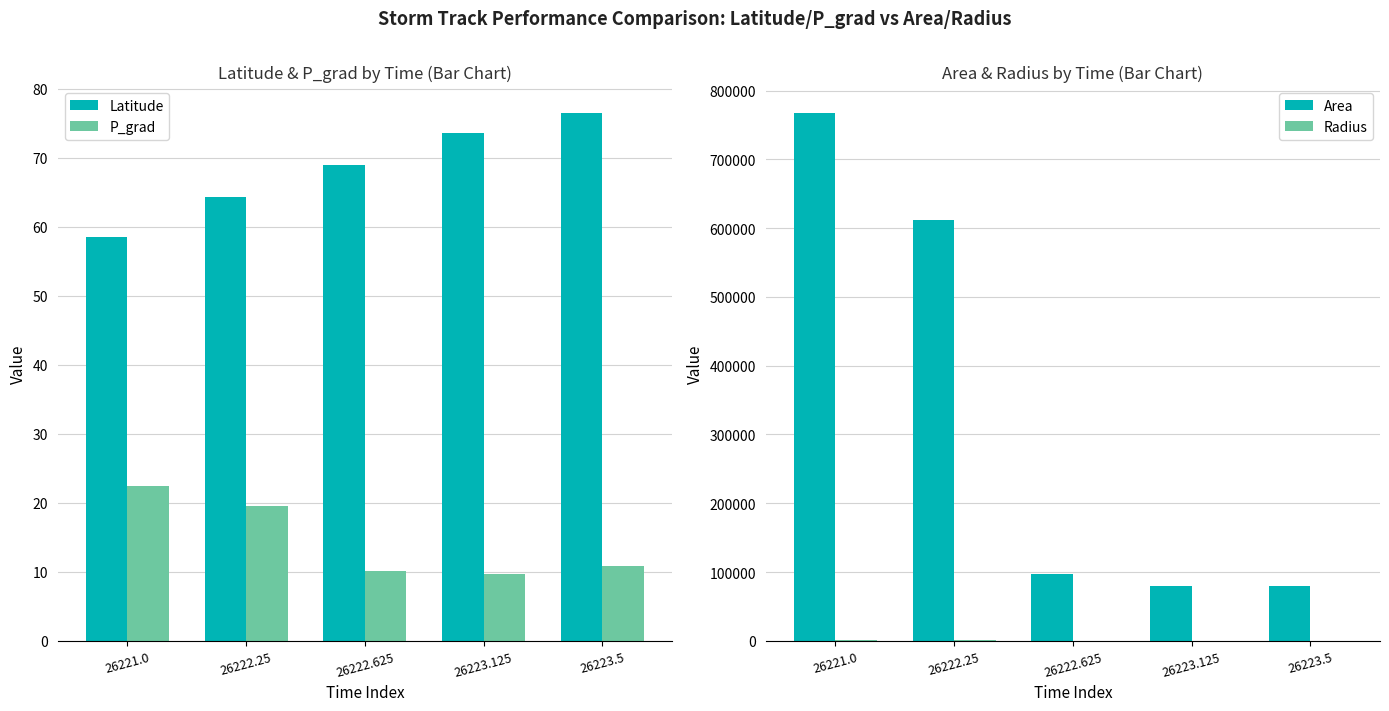

Which has a higher value, 26223.125 or 26222.625?

26223.125